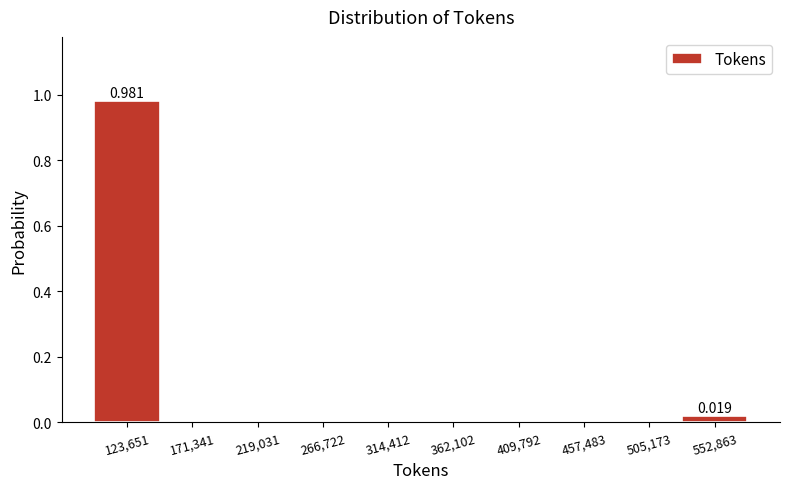

Which range on the x-axis has the tallest bar?

100000 to 145000